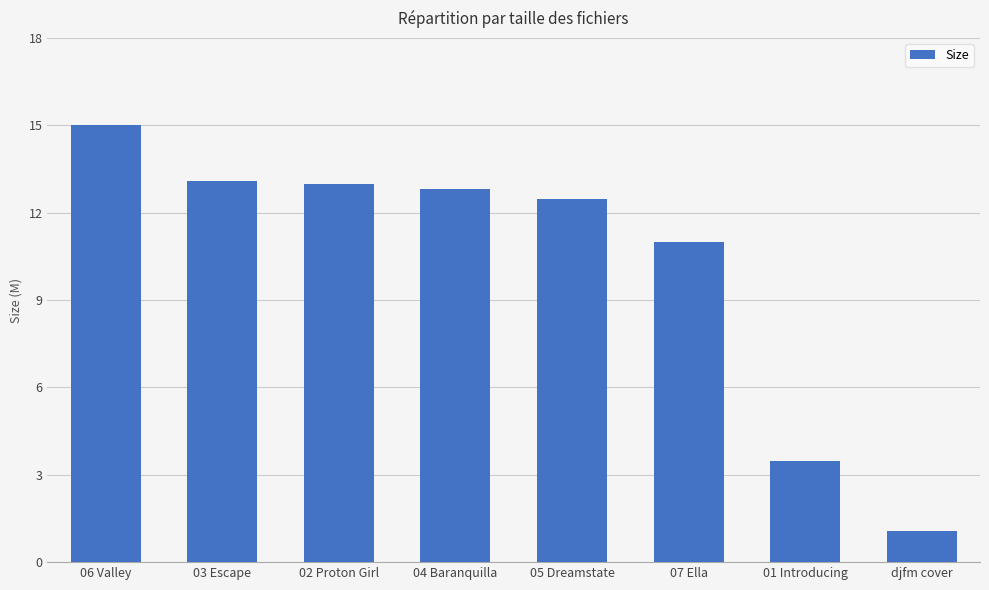

Which has a higher value, 02 Proton Girl or 04 Baranquilla?

02 Proton Girl